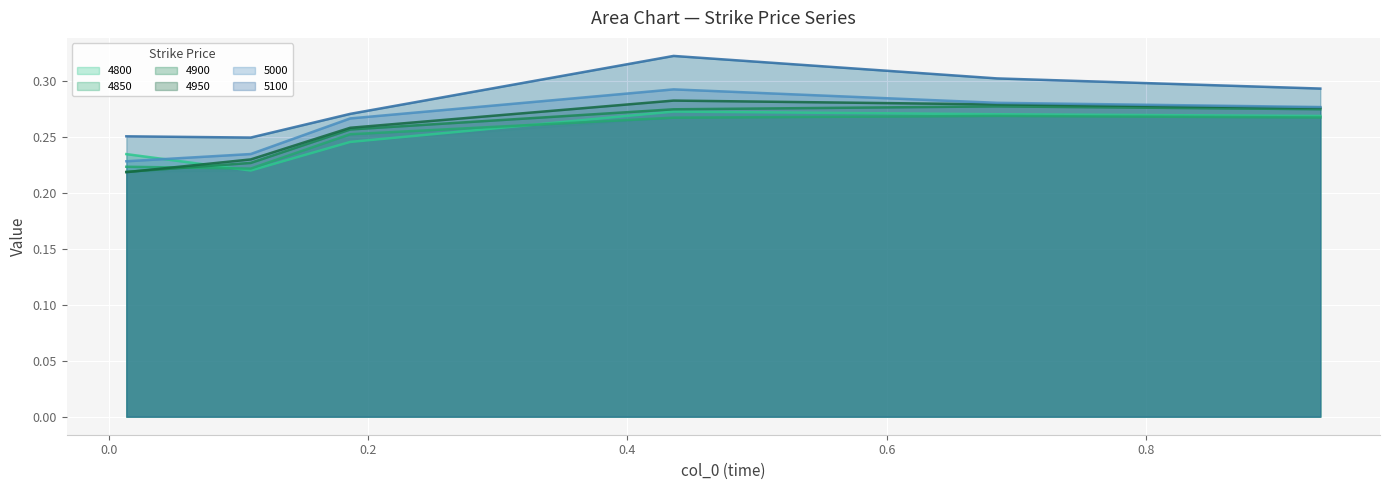

Which series has the largest total across all categories?

5100